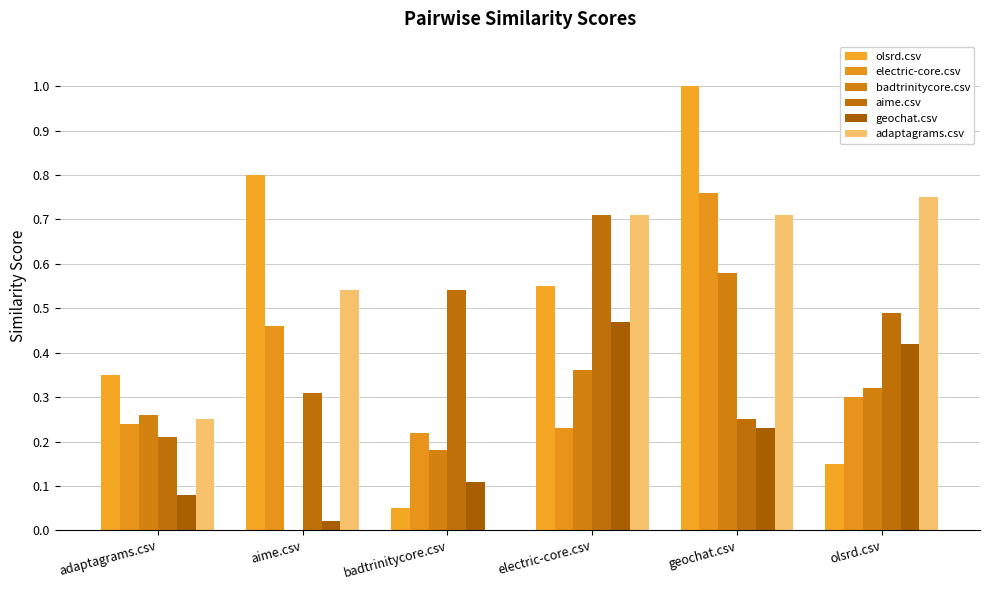

Rank the series by their maximum value, from highest to lowest.

olsrd.csv, electric-core.csv, adaptagrams.csv, aime.csv, badtrinitycore.csv, geochat.csv